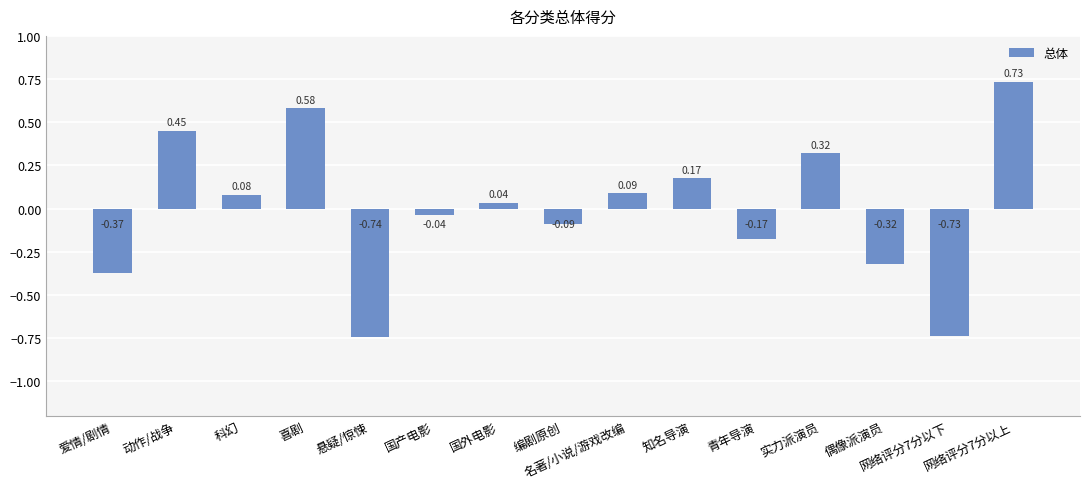

List the labels in order of value, smallest first.

悬疑/惊悚, 网络评分7分以下, 爱情/剧情, 偶像派演员, 青年导演, 编剧原创, 国产电影, 国外电影, 科幻, 名著/小说/游戏改编, 知名导演, 实力派演员, 动作/战争, 喜剧, 网络评分7分以上